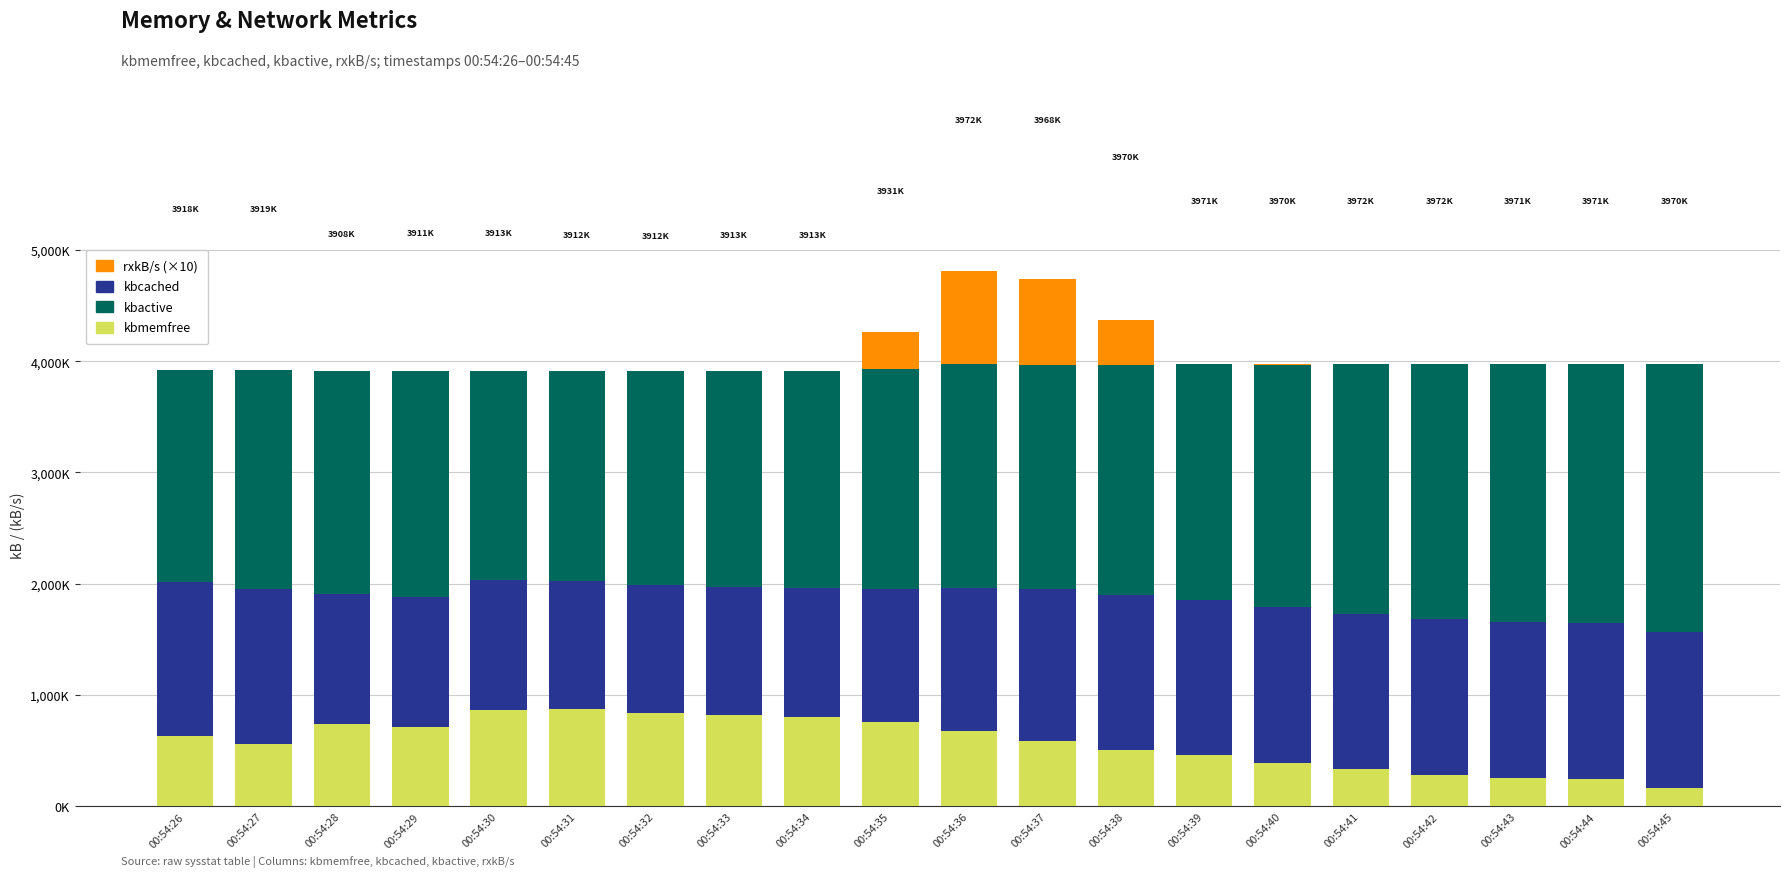

What are all the series names shown in the legend?

rxkB/s (×10), kbcached, kbactive, kbmemfree